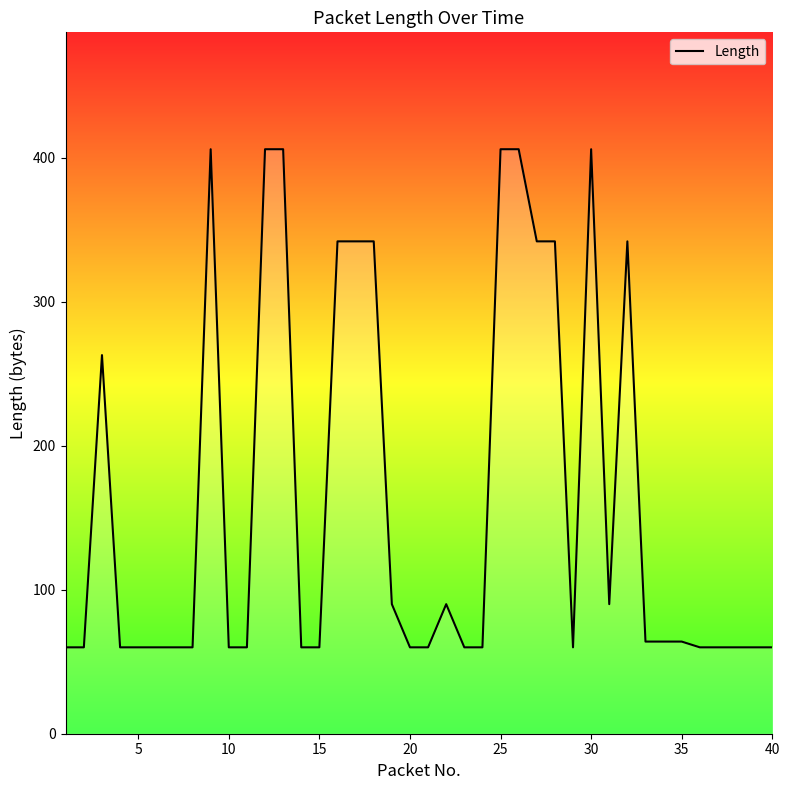

What is the difference between the maximum and minimum values?

346